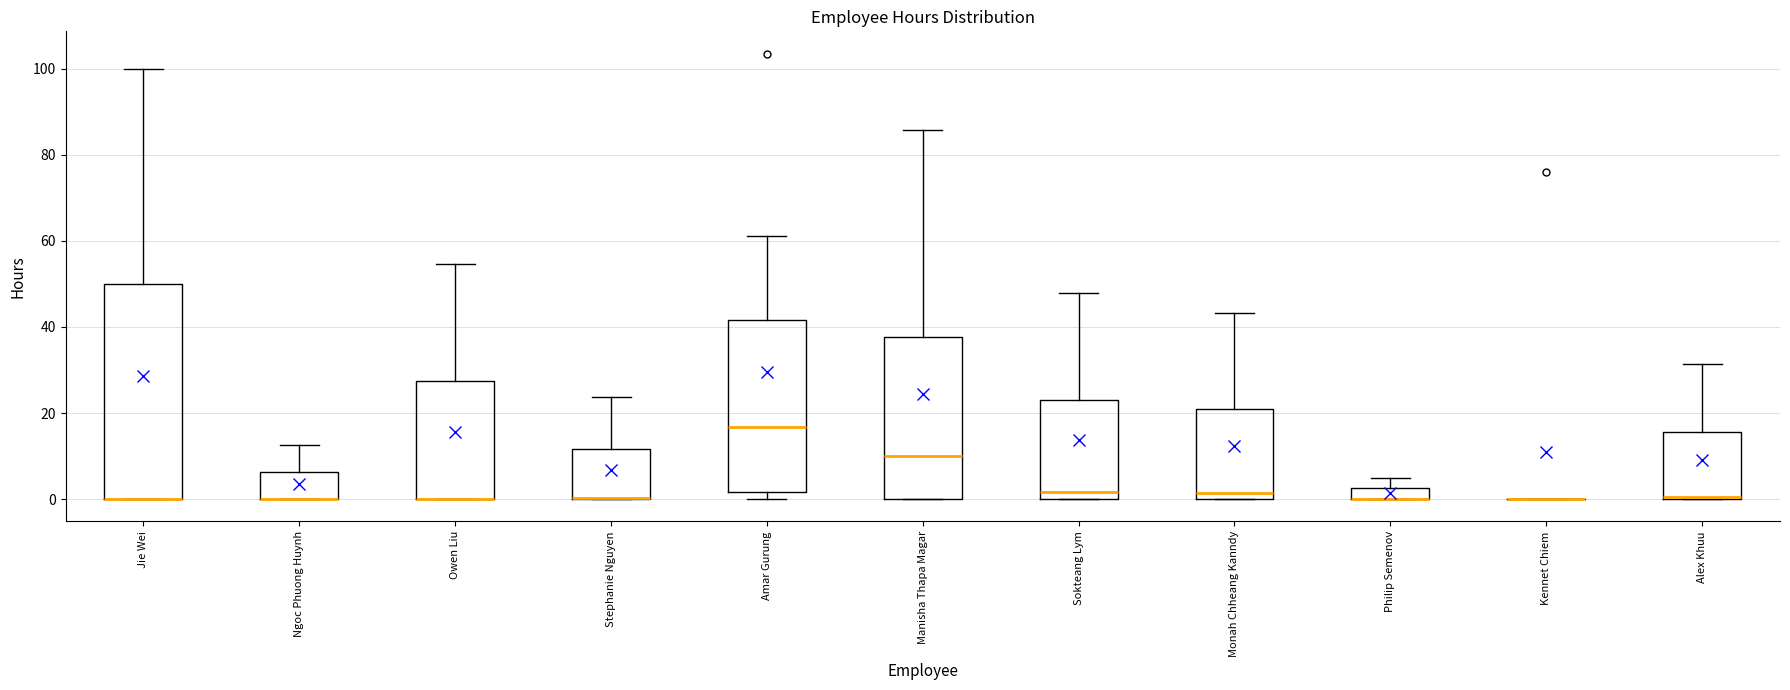

Where is the lower edge of the box for Stephanie Nguyen on the y-axis? The values are not printed on the chart, so give them approximately, as read against the axis.

0